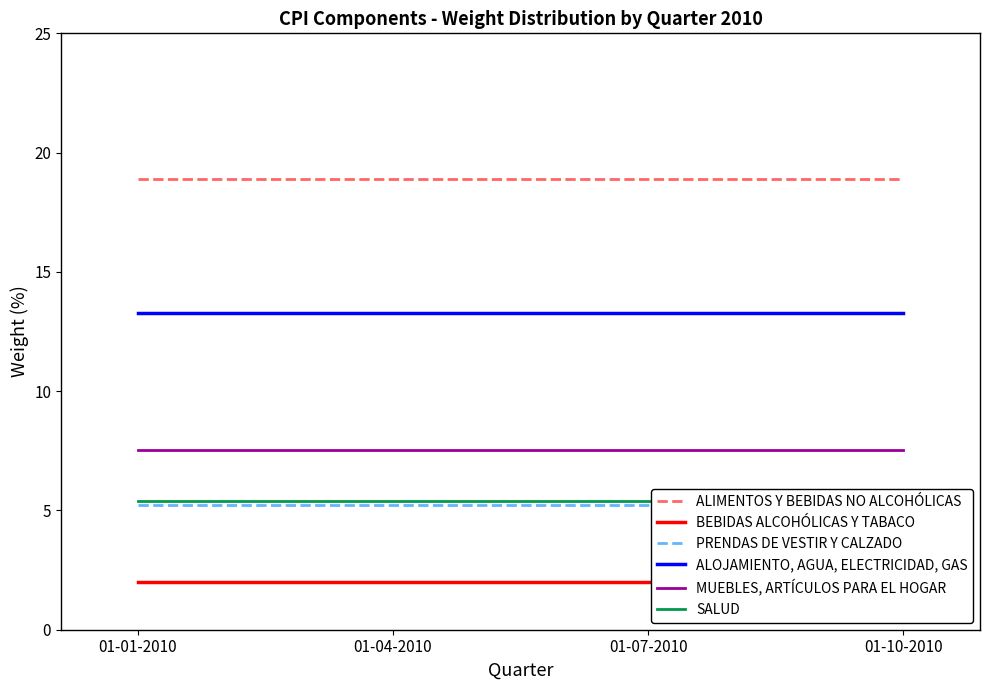

True or false: ALIMENTOS Y BEBIDAS NO ALCOHÓLICAS and PRENDAS DE VESTIR Y CALZADO intersect in this chart.

False